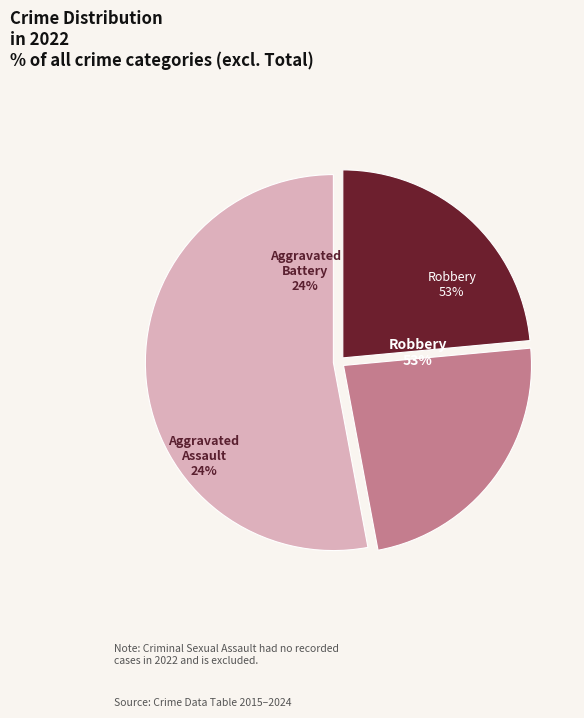

What is the total percentage of Robbery and Aggravated Assault?

76.5%